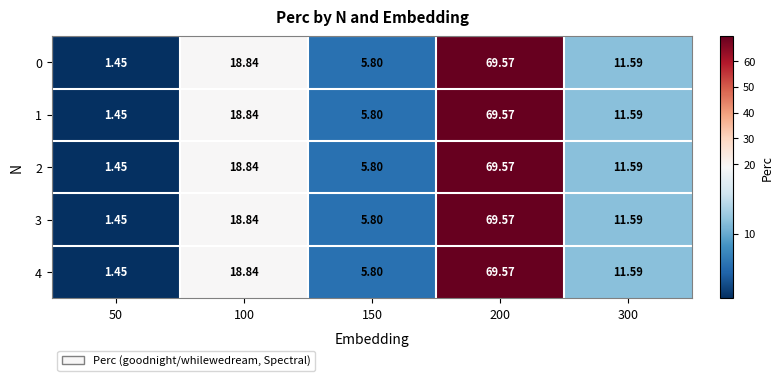

Is the value of 4 at 100 greater than the value of 2 at 50?

Yes